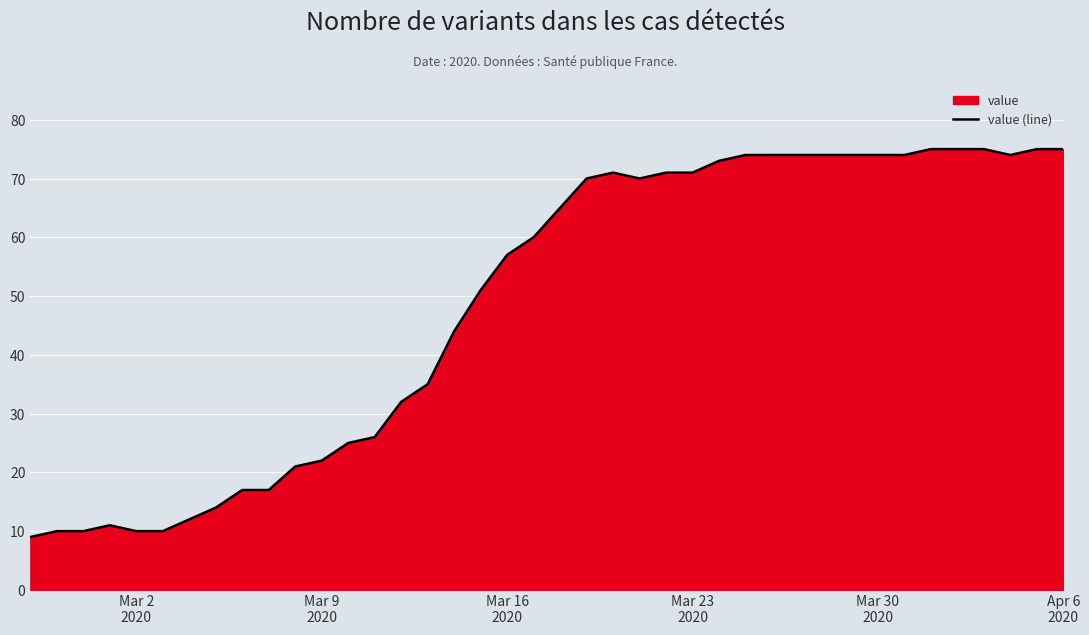

What is the greatest value displayed?

75